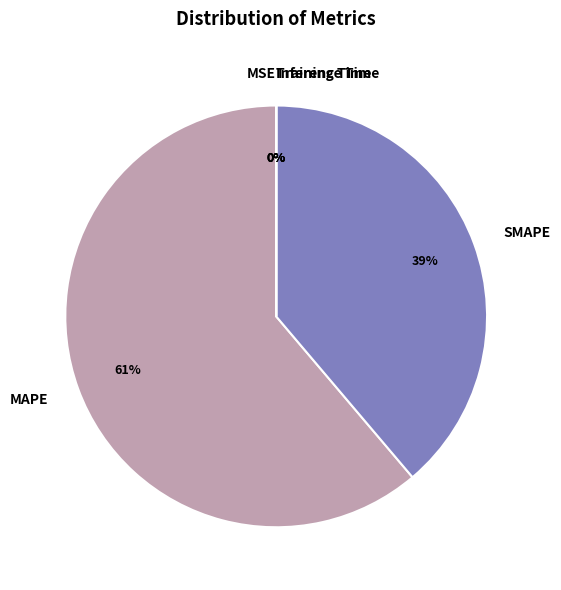

Is there any slice that represents more than half of the pie?

Yes